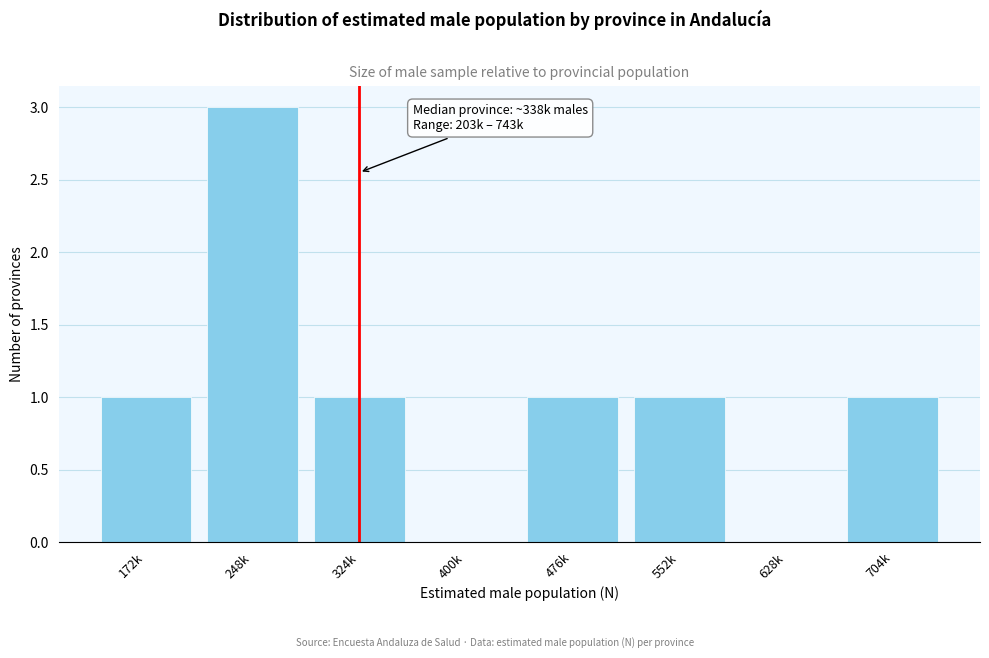

Reading left to right, list all the values displayed in this chart.

172k=1	248k=3	324k=1	400k=0	476k=1	552k=1	628k=0	704k=1